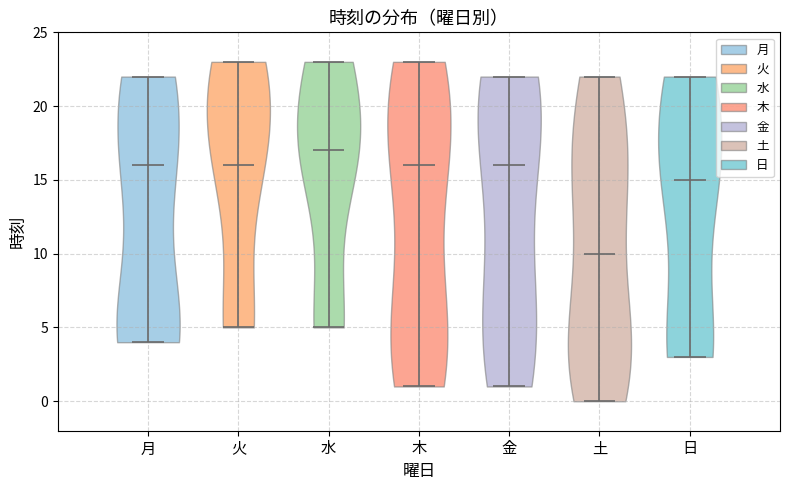

Which violin has the lowest median line?

土